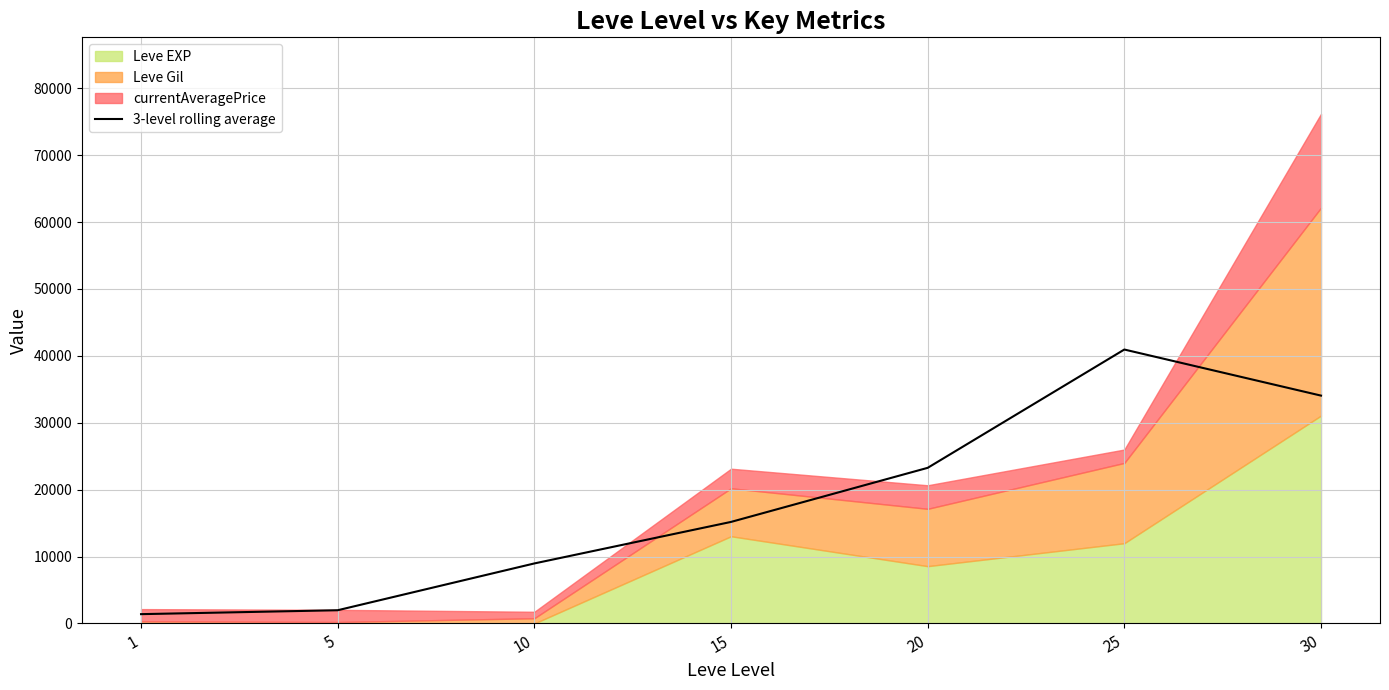

At which category does the data reach its first local peak?

25